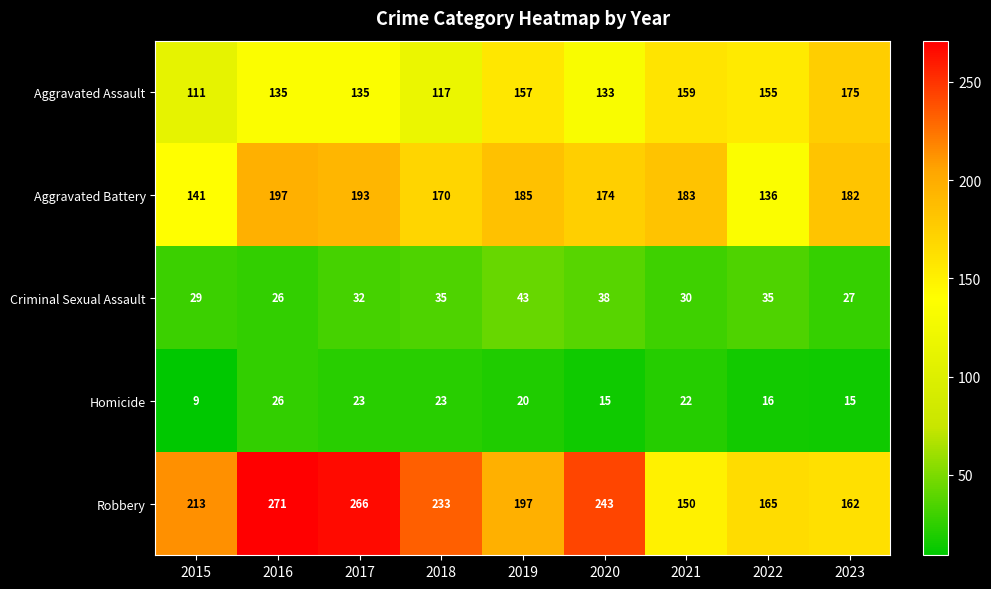

How many categories are shown in the chart?

9